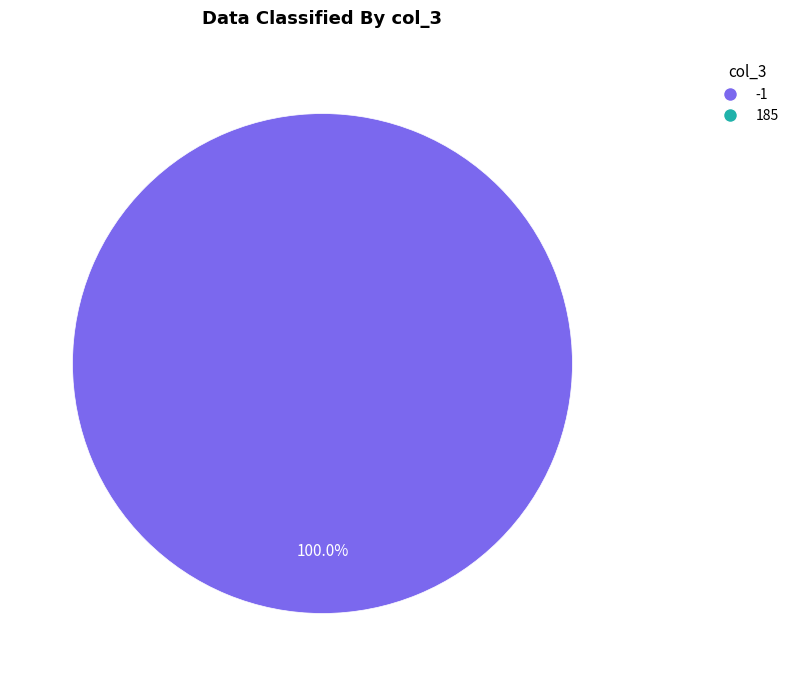

Is there any slice that represents more than half of the pie?

Yes